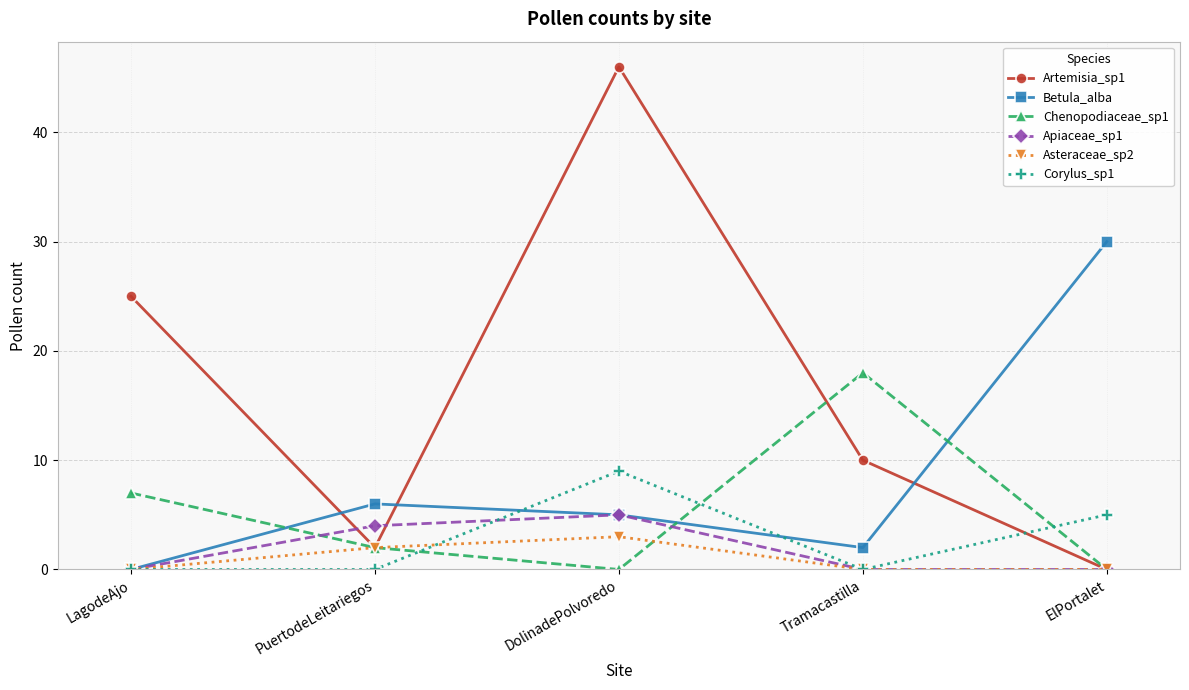

Reading left to right, extract all data points from this chart.

Artemisia_sp1: LagodeAjo=25	PuertodeLeitariegos=2	DolinadePolvoredo=46	Tramacastilla=10	ElPortalet=0
Betula_alba: LagodeAjo=0	PuertodeLeitariegos=6	DolinadePolvoredo=5	Tramacastilla=2	ElPortalet=30
Chenopodiaceae_sp1: LagodeAjo=7	PuertodeLeitariegos=2	DolinadePolvoredo=0	Tramacastilla=18	ElPortalet=0
Apiaceae_sp1: LagodeAjo=0	PuertodeLeitariegos=4	DolinadePolvoredo=5	Tramacastilla=0	ElPortalet=0
Asteraceae_sp2: LagodeAjo=0	PuertodeLeitariegos=2	DolinadePolvoredo=3	Tramacastilla=0	ElPortalet=0
Corylus_sp1: LagodeAjo=0	PuertodeLeitariegos=0	DolinadePolvoredo=9	Tramacastilla=0	ElPortalet=5